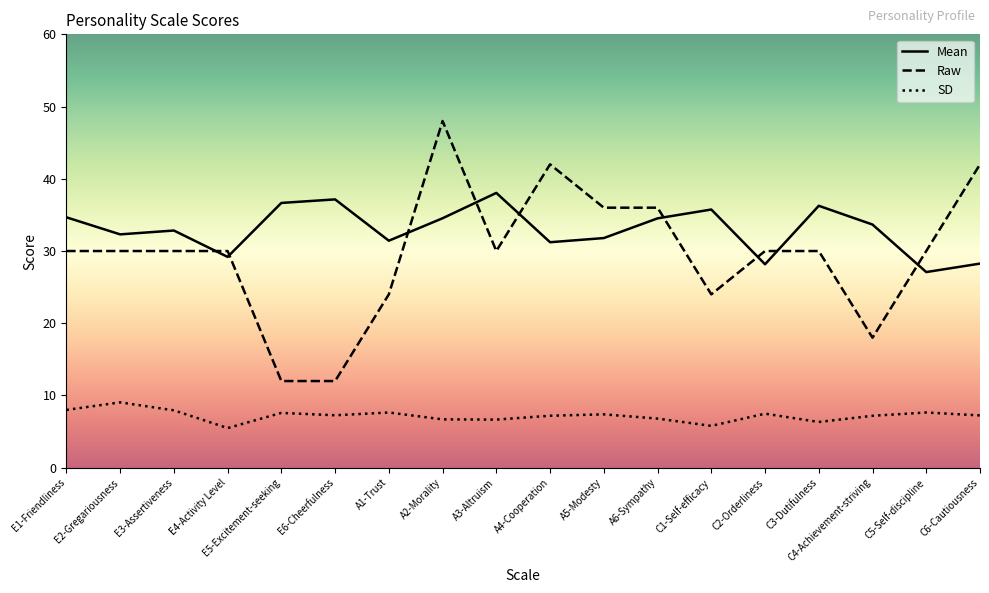

What position from the right is E2-Gregariousness?

17